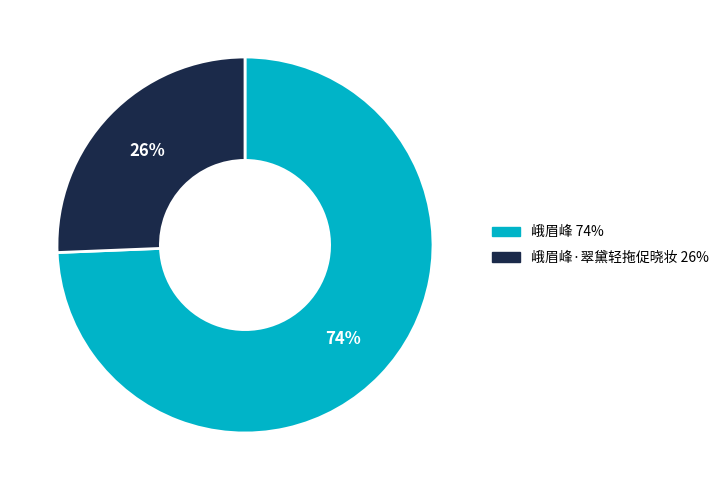

To the nearest percent, what is the average slice percentage?

50%